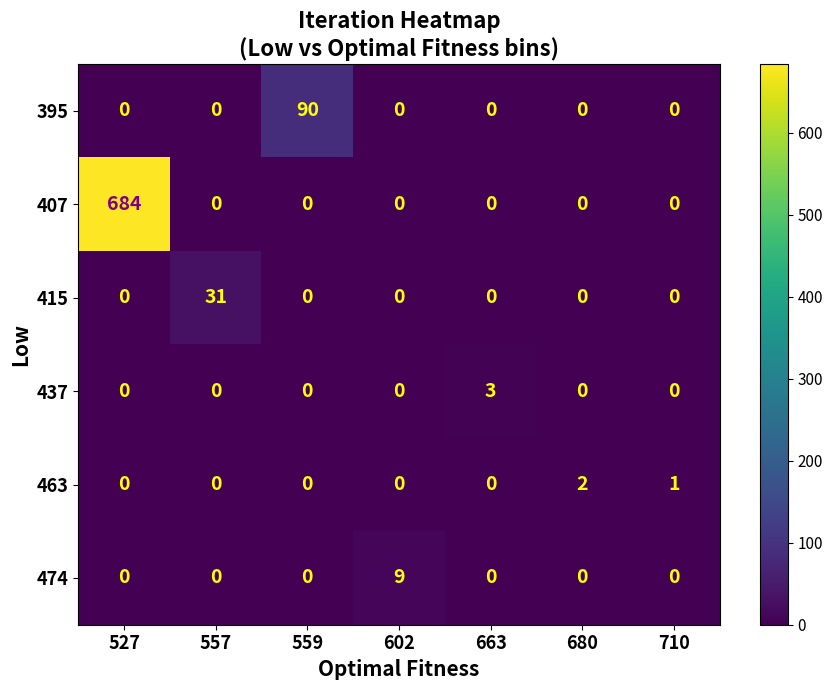

What is the total value across all series at 557?

31